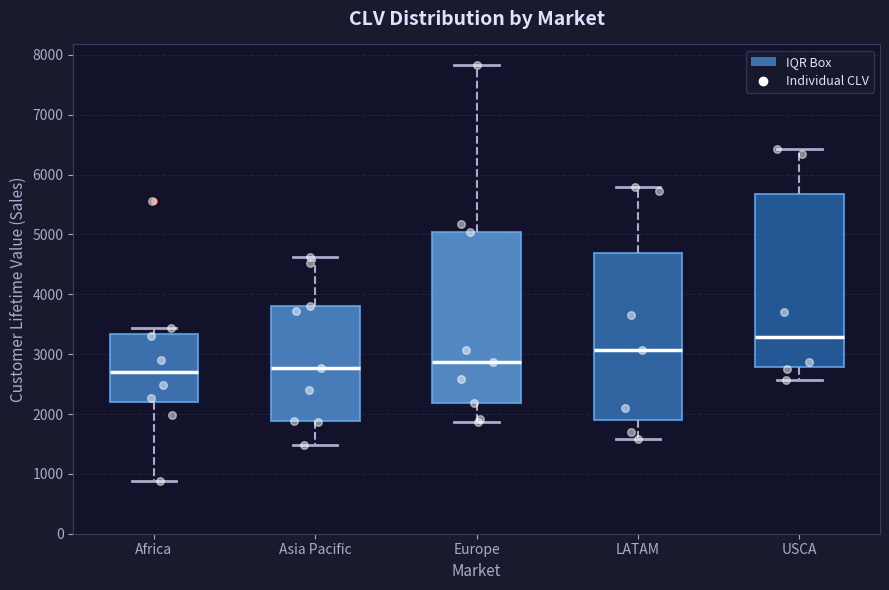

Which box's median line is the highest?

USCA